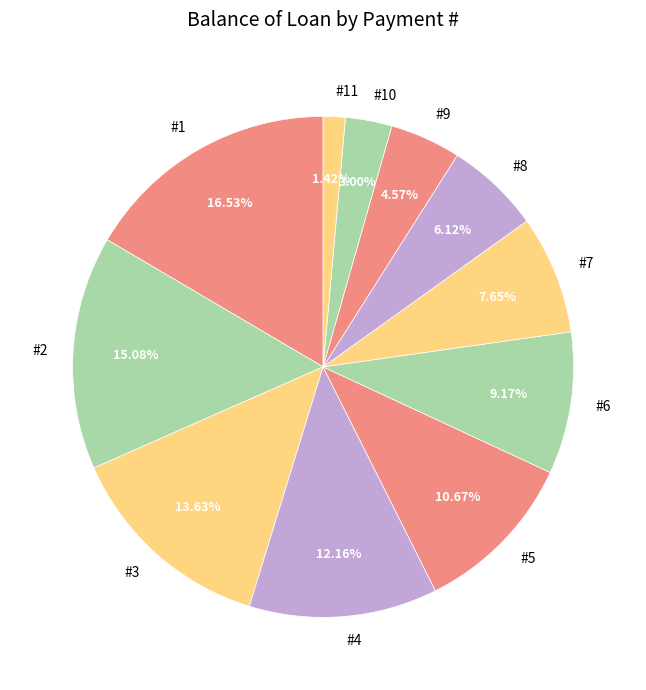

Does #5 represent more than half of the total?

No